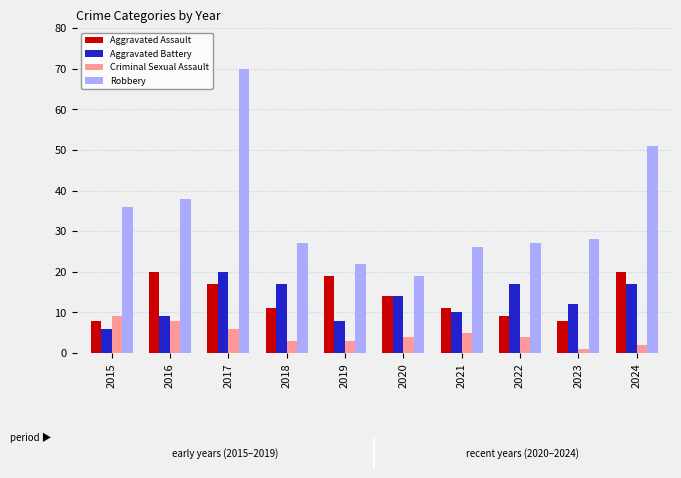

Which label corresponds to the largest value in the chart?

2017